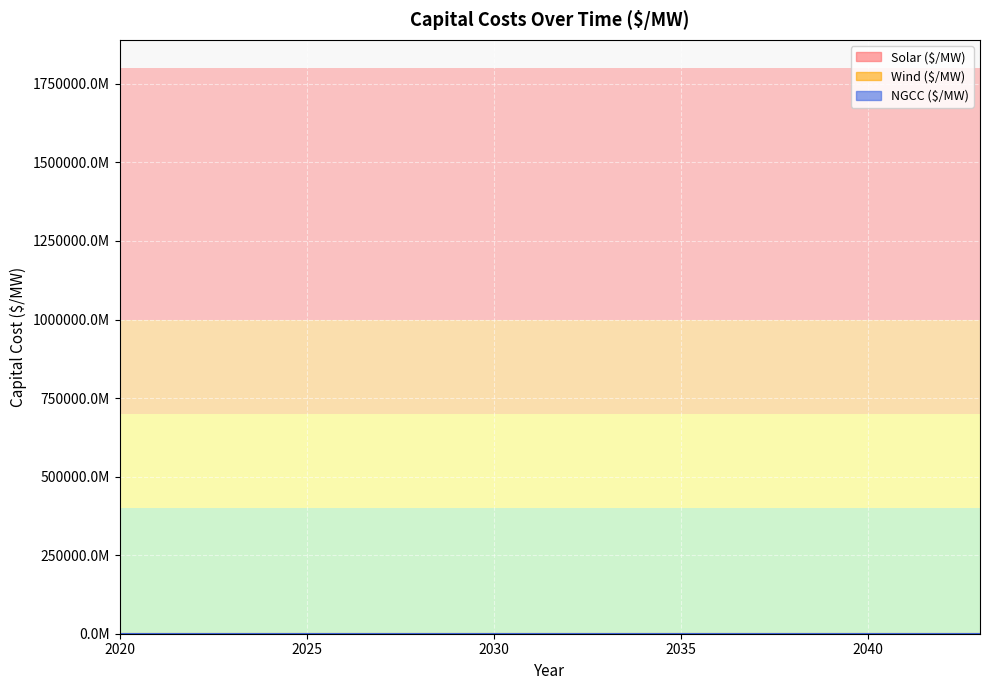

List the series in order of their overall mean, highest first.

NGCC ($/MW), Wind ($/MW), Solar ($/MW)